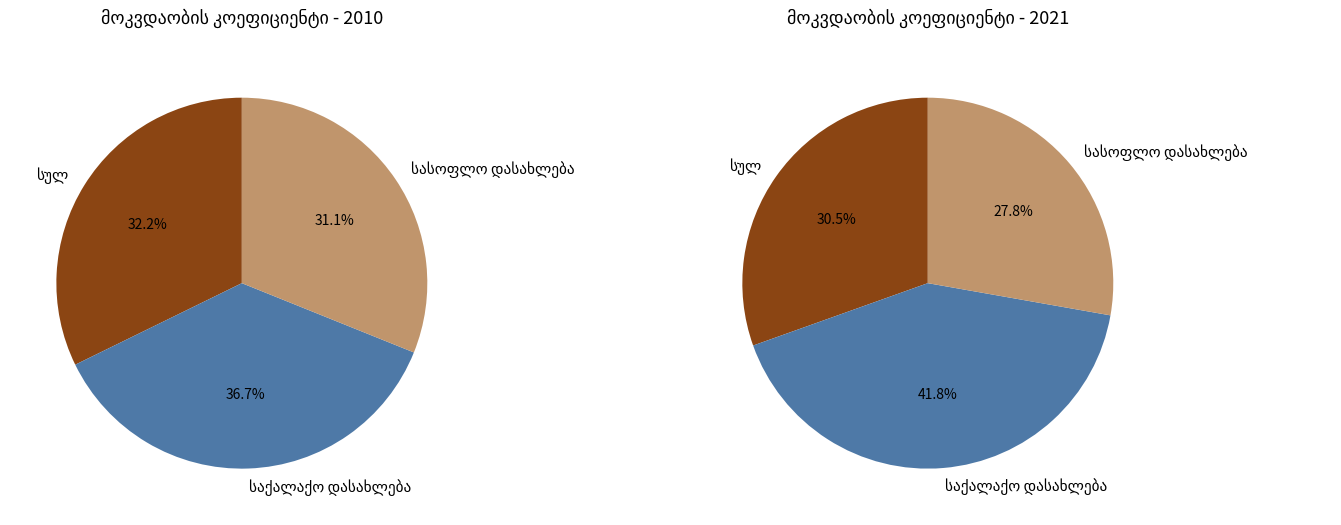

Does 2010 represent more than half of the total?

No